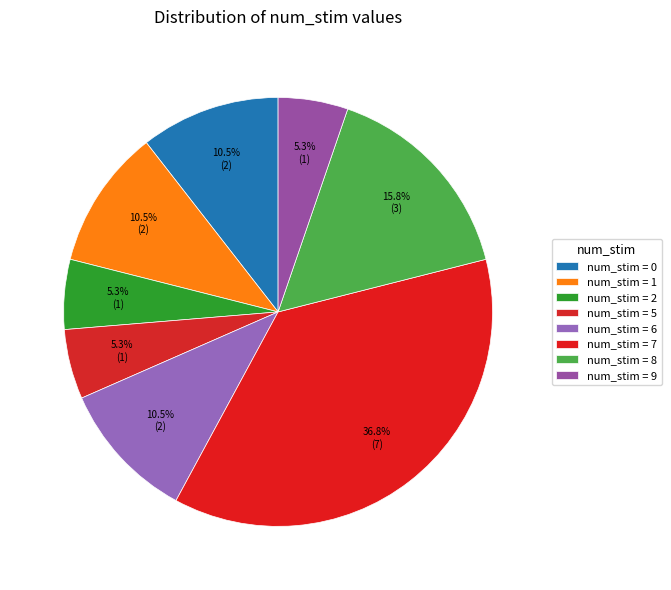

How many slices are in this pie chart?

8